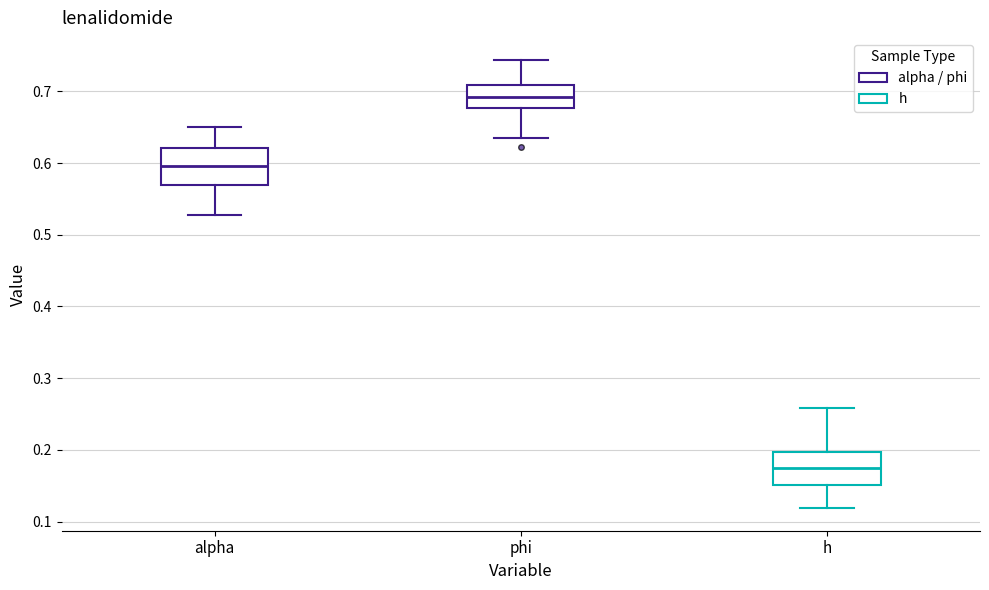

Reading left to right, read every box against the y-axis: the position of its median line, the range the box covers, and the ends of its whiskers. The values are not printed on the chart, so give them approximately, as read against the axis.

alpha: median 0.60, box 0.57 to 0.62, whiskers 0.53 to 0.65
phi: median 0.69, box 0.68 to 0.71, whiskers 0.64 to 0.74
h: median 0.18, box 0.15 to 0.20, whiskers 0.12 to 0.26